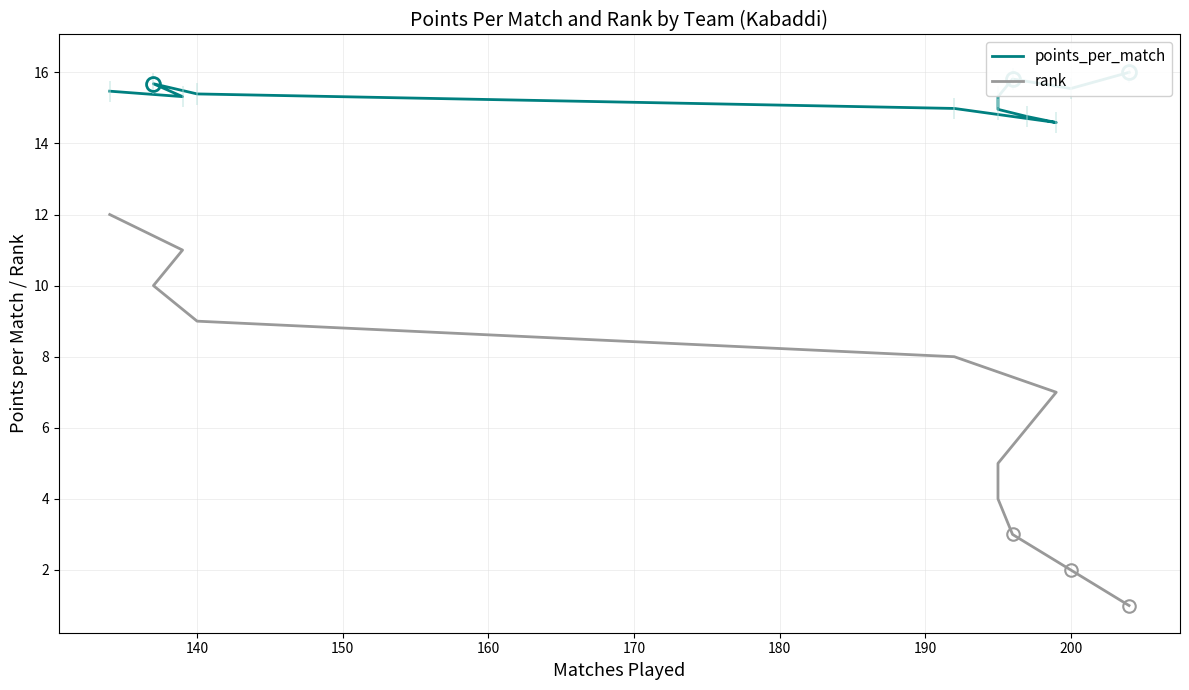

How many lines are shown in the chart?

2